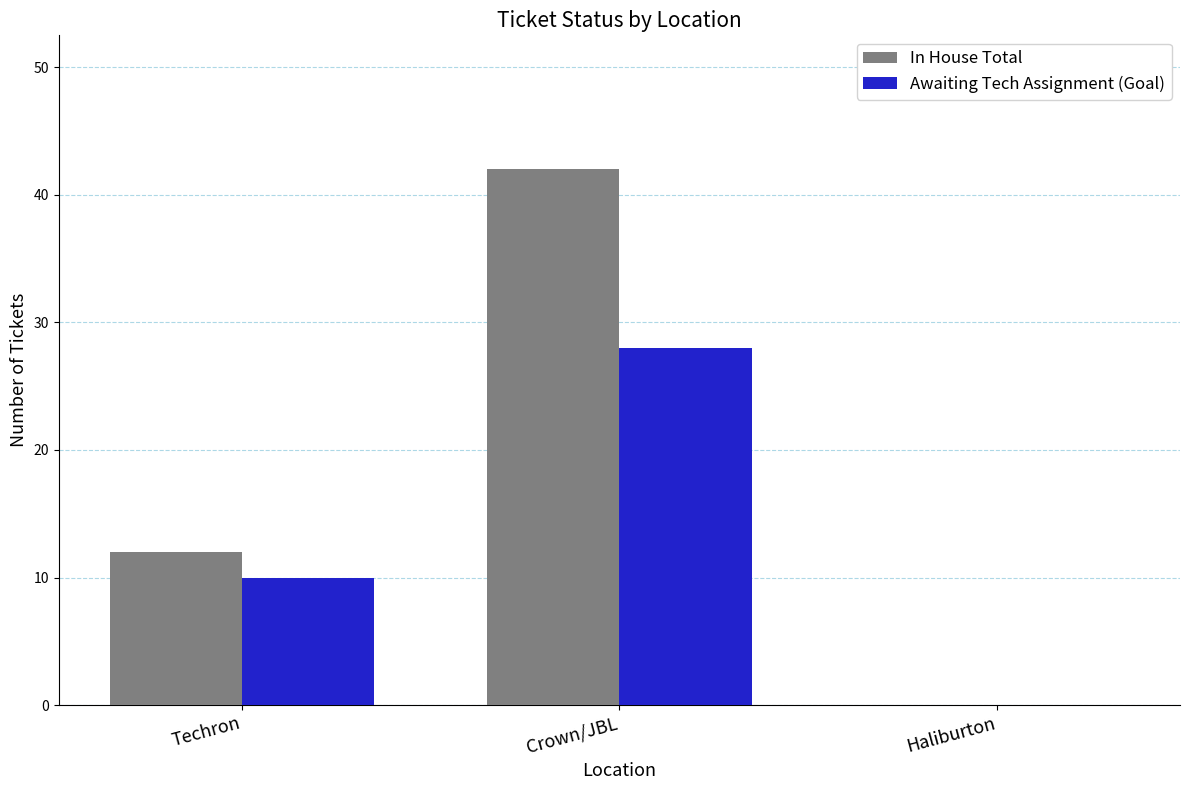

How many series are shown in this chart?

2